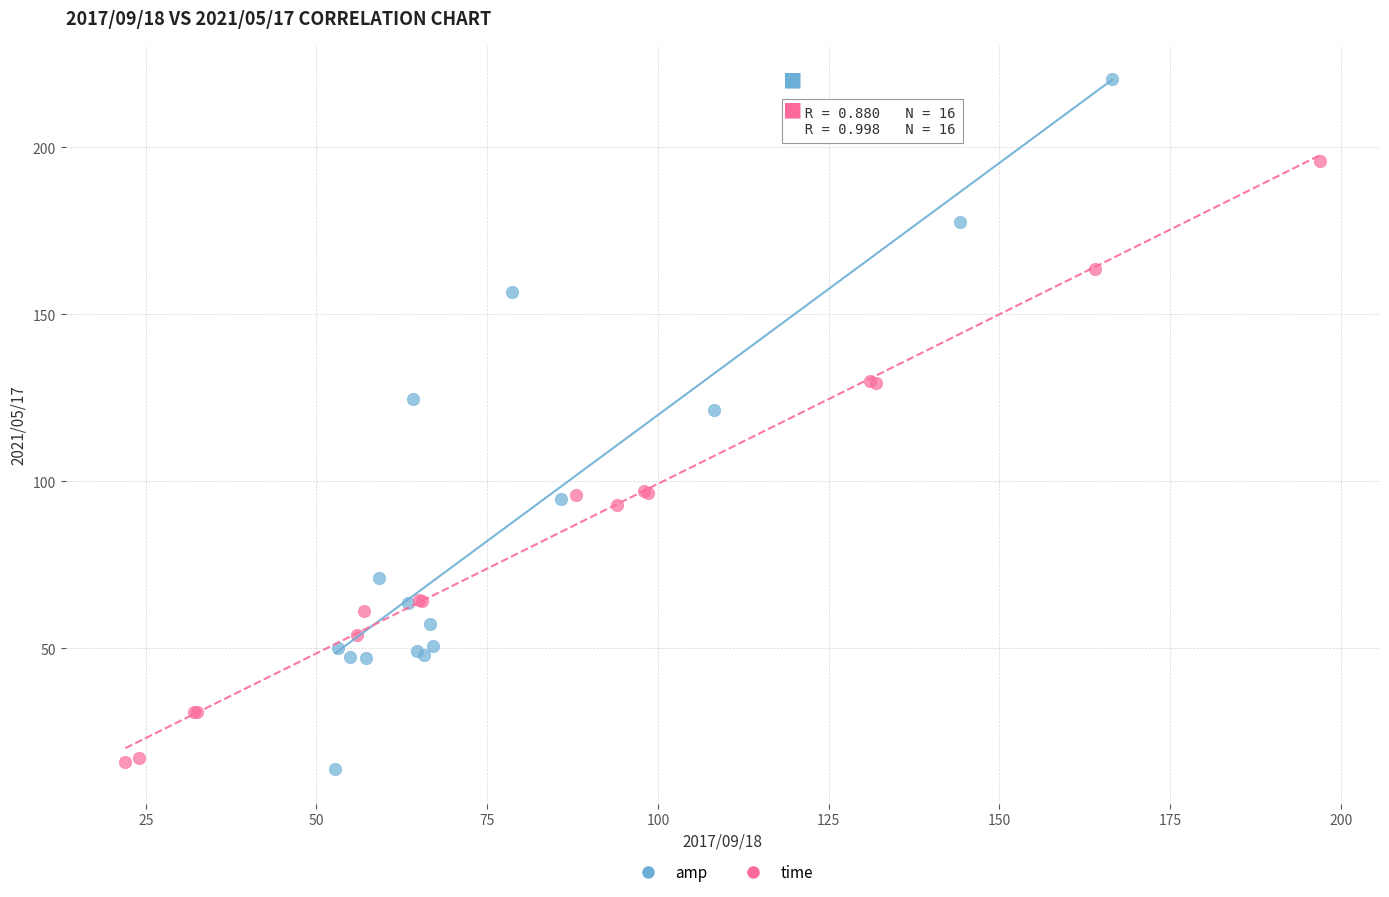

Which series has the largest Y range (max minus min)?

amp